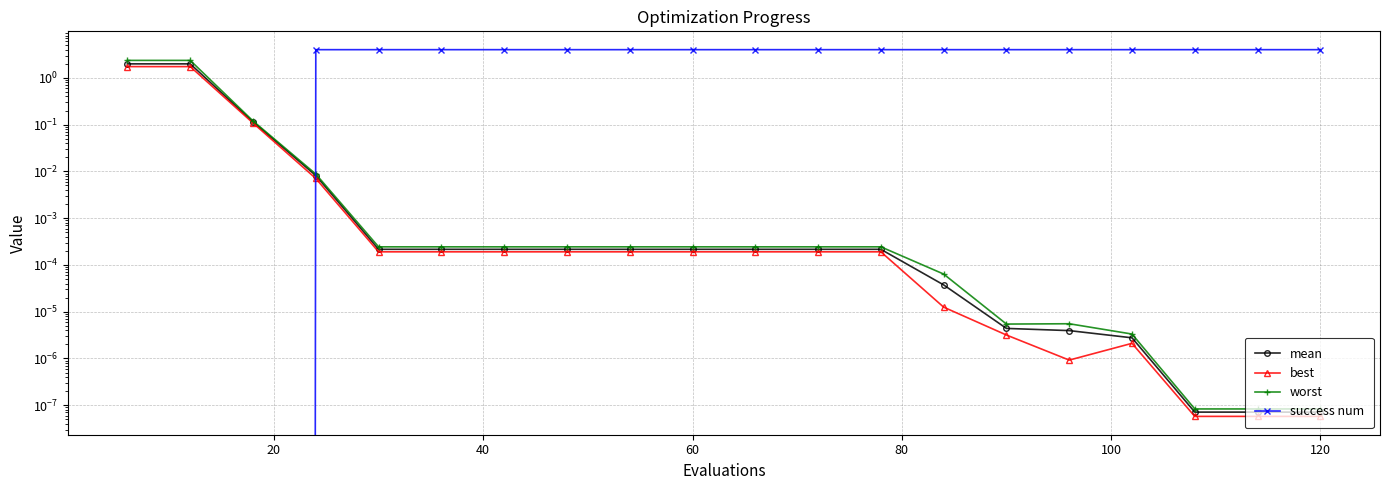

What are all the series names shown in the legend?

mean, best, worst, success num